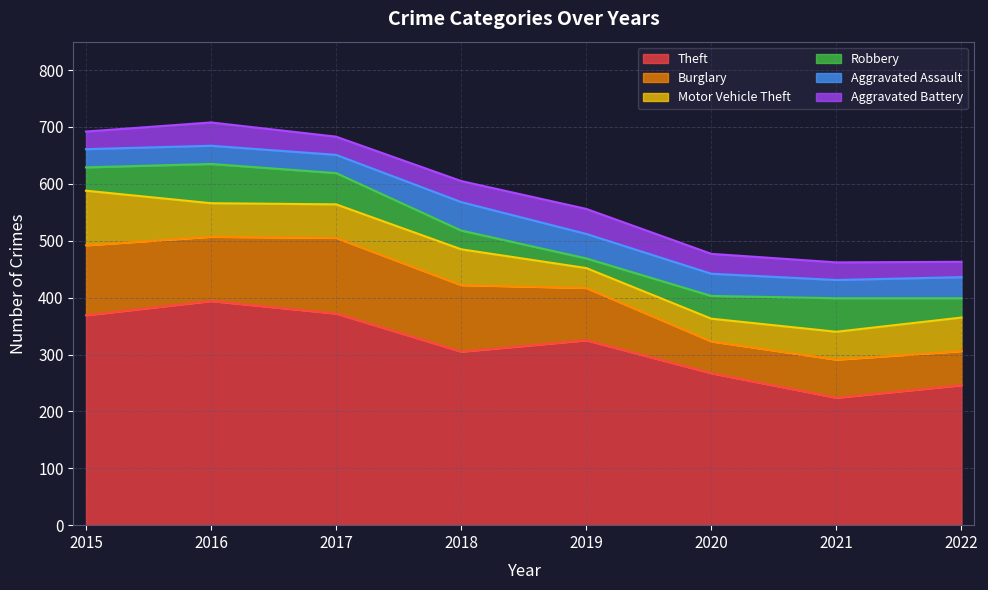

Is it true that Theft equals 393 at 2020?

False